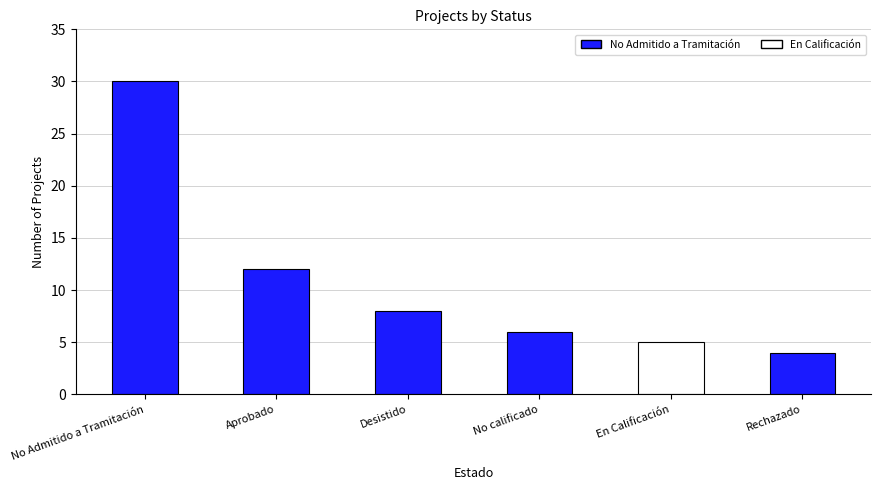

Does the chart contain any negative values?

No